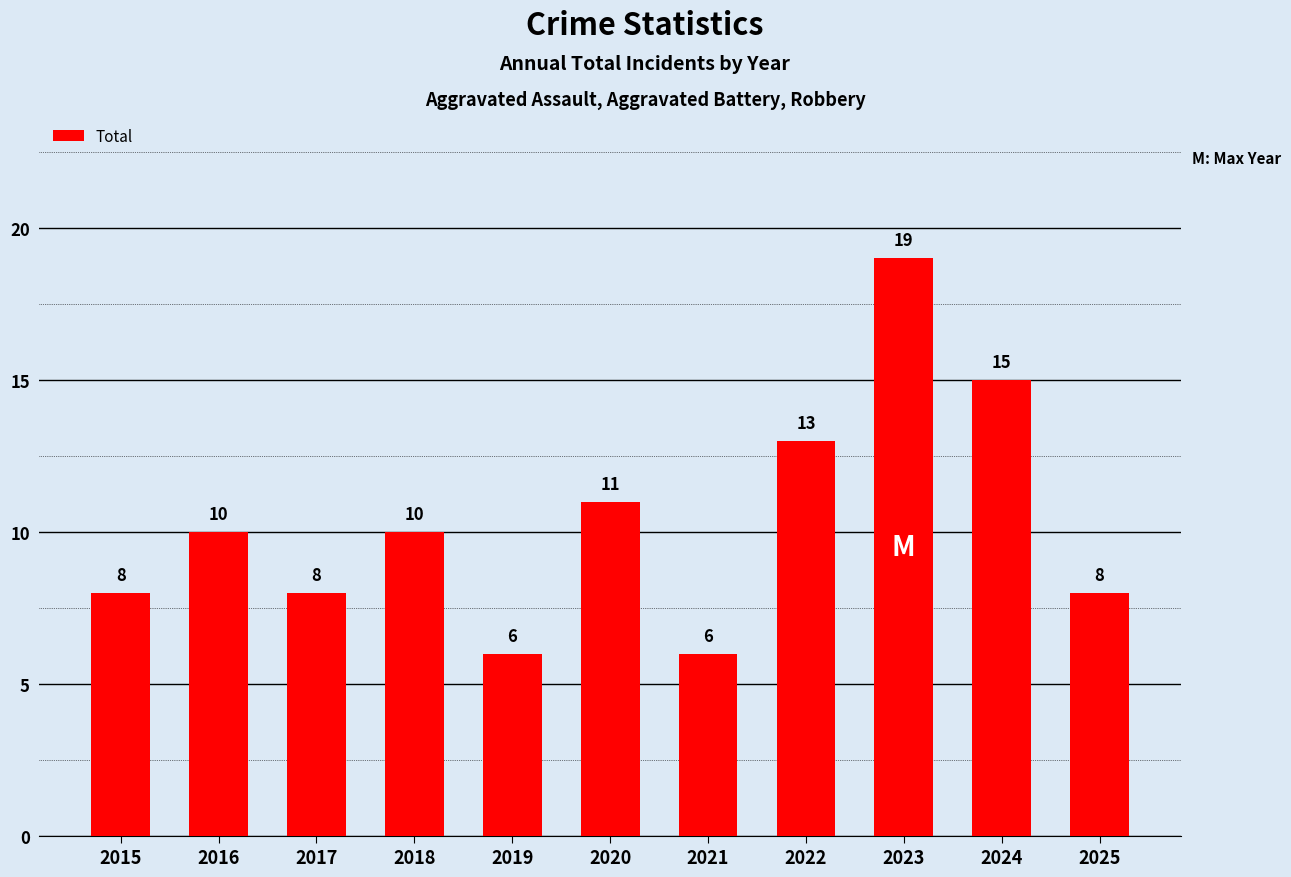

What is the value of the 4th bar from the left?

10